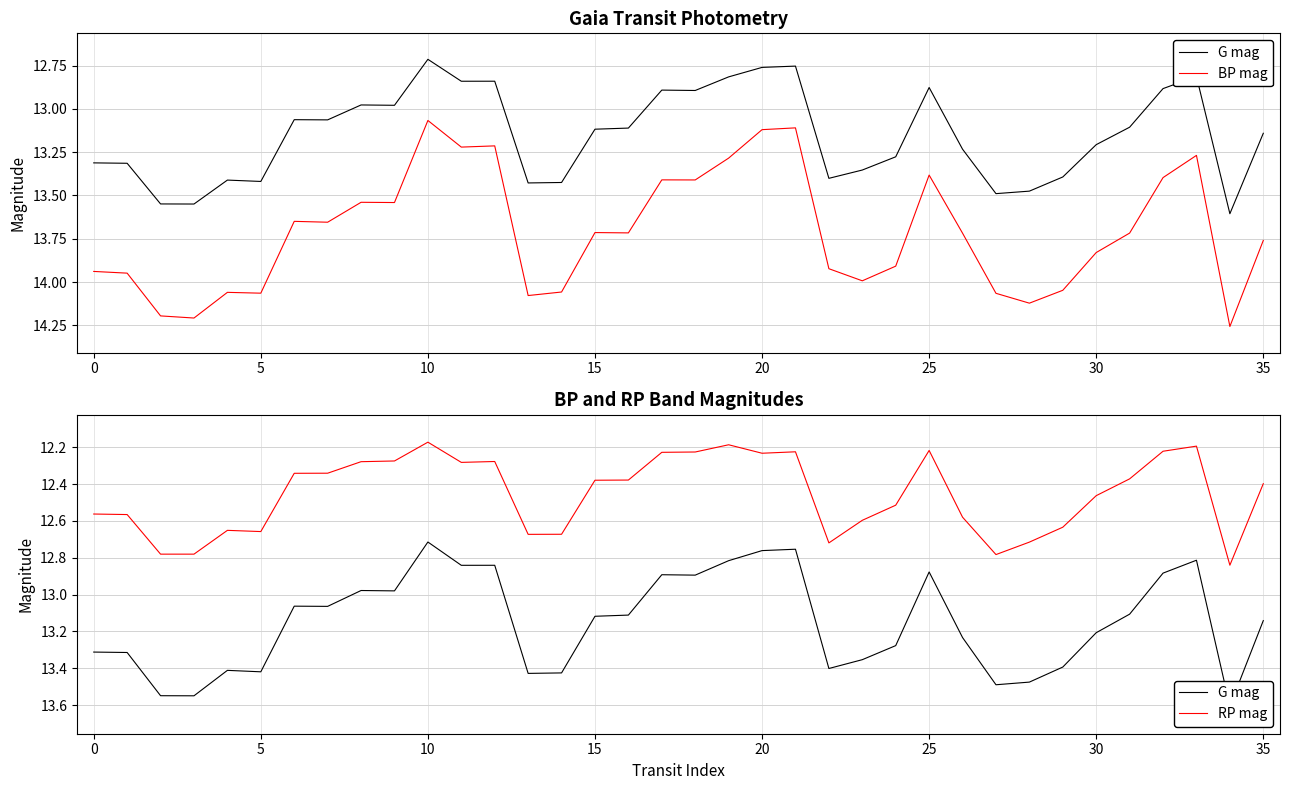

Which series has the largest range (max minus min)?

BP mag